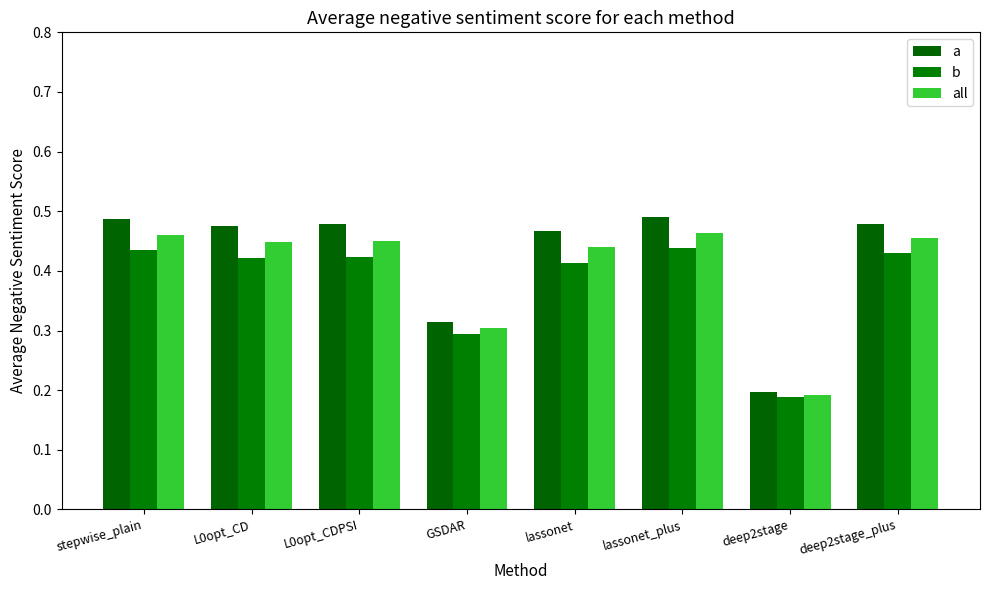

Rank the series by their maximum value, from highest to lowest.

a, all, b